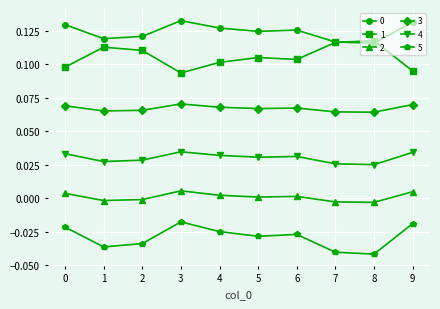

Is the value of 4 at 4 greater than the value of 1 at 1?

No